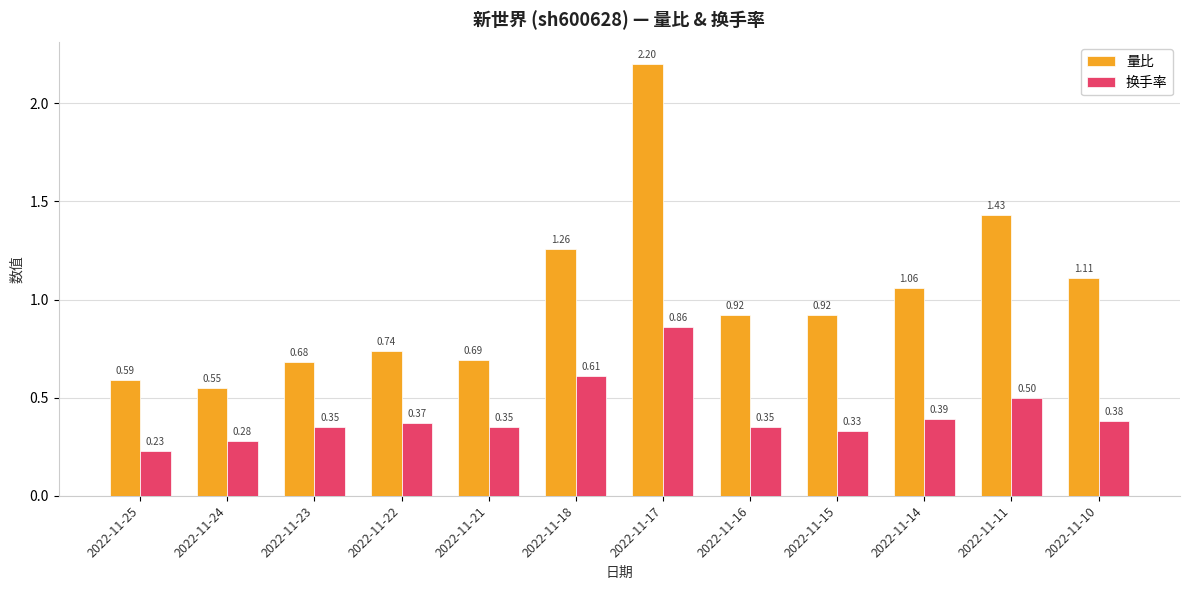

Which series changed the most between 2022-11-22 and 2022-11-11?

量比